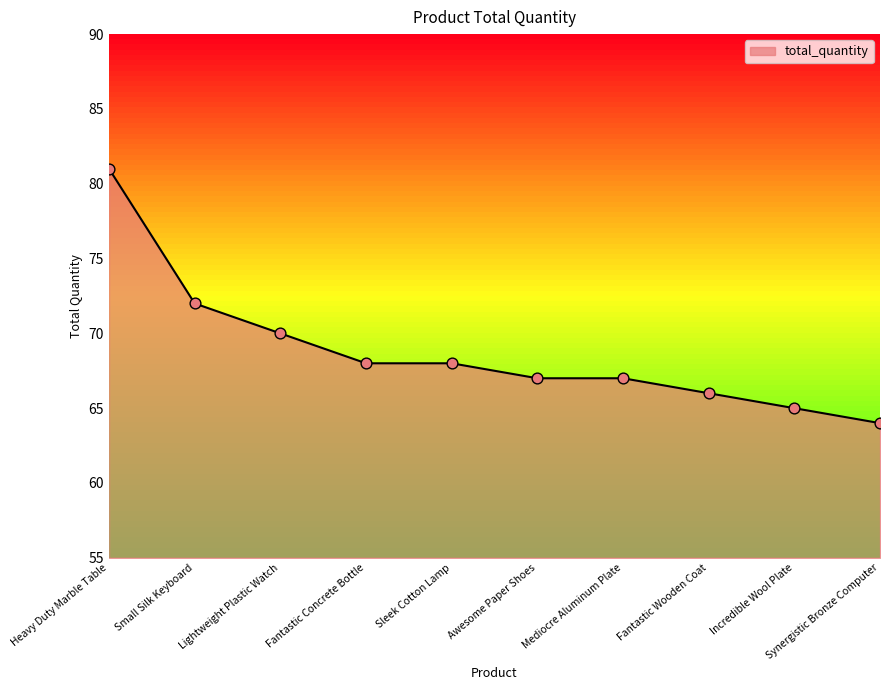

What is the change in value from Mediocre Aluminum Plate to Incredible Wool Plate?

-2